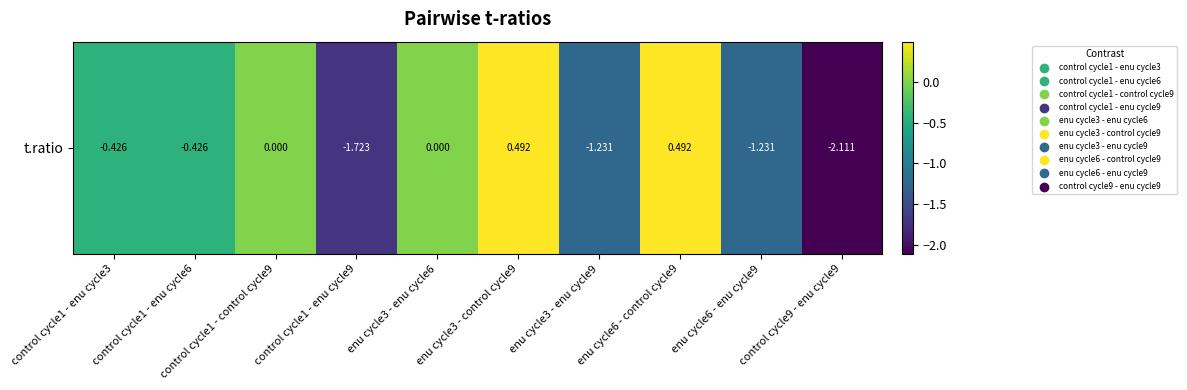

How many data points are less than 0?

6